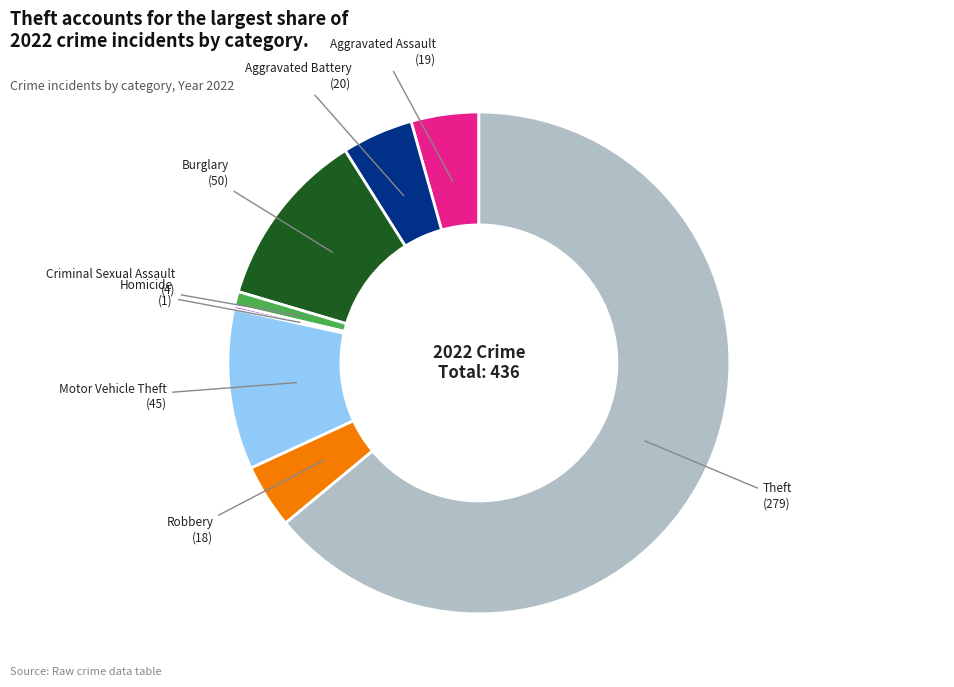

Is there any slice that represents more than half of the pie?

Yes